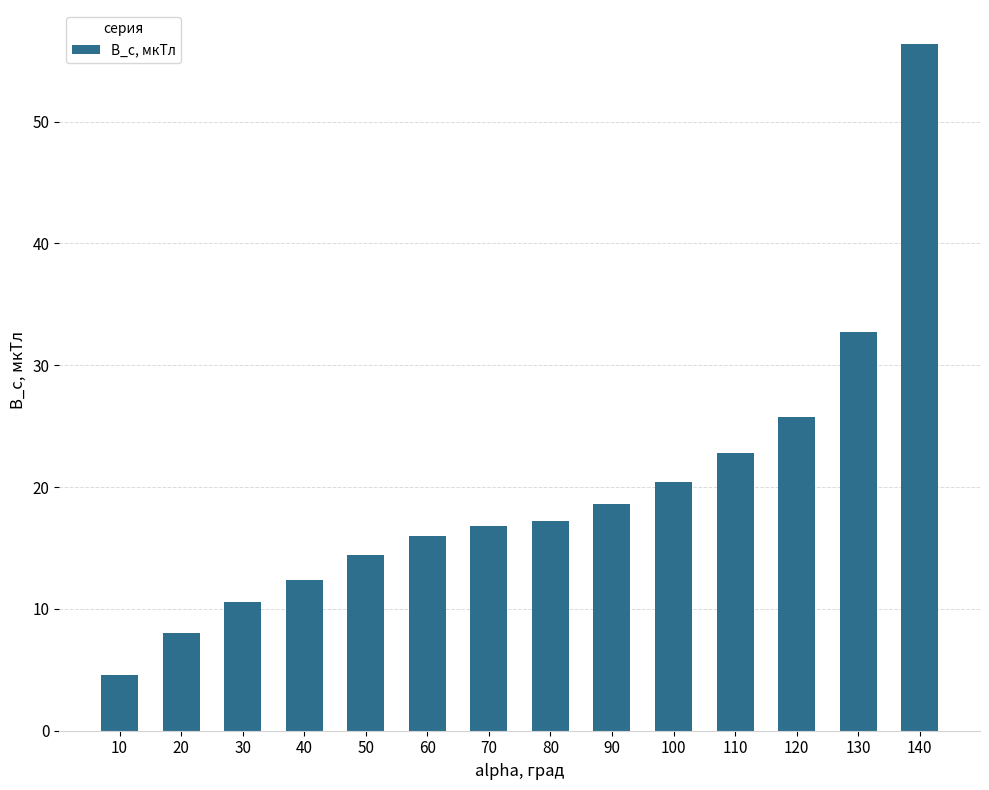

What is the change in value from 50 to 130?

+18.4